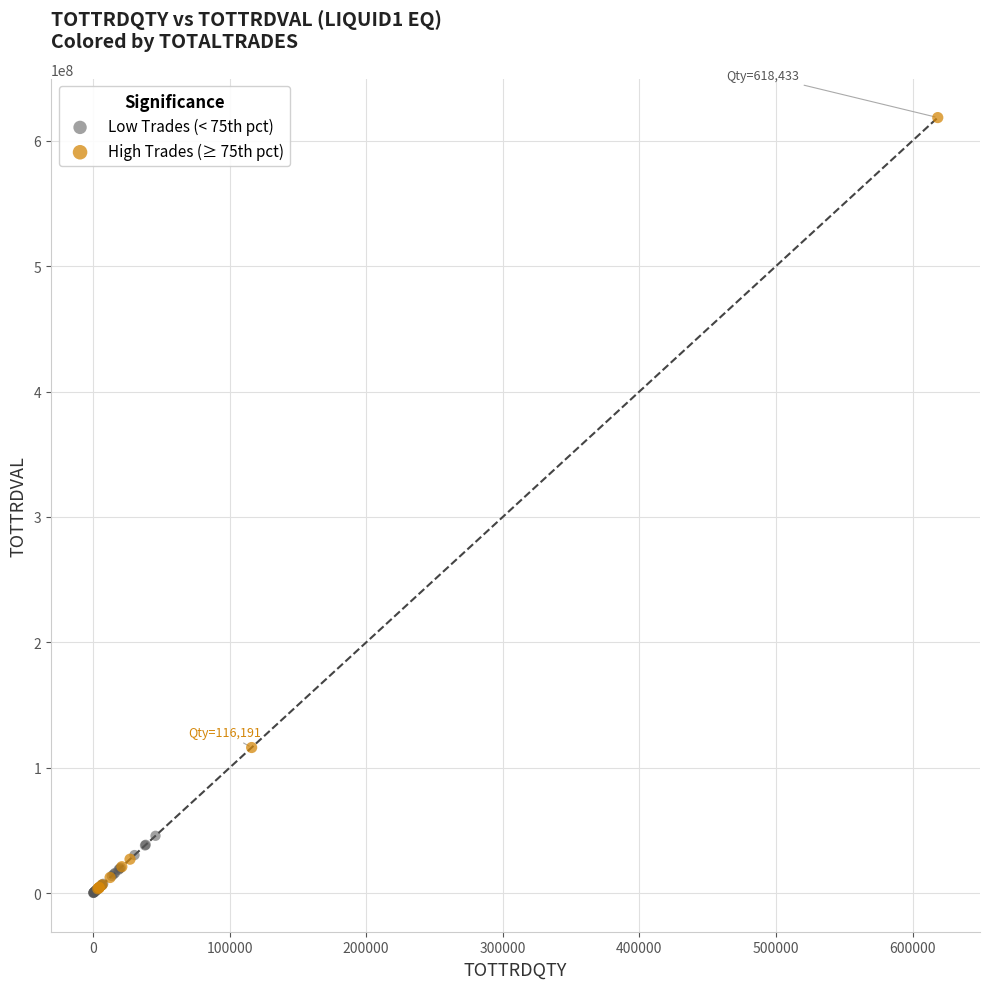

Which series reaches the maximum Y coordinate?

High Trades (≥ 75th pct)